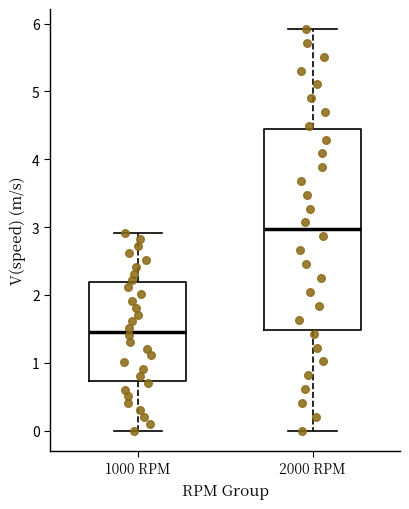

Where does the lower whisker of the box for 2000 RPM end on the y-axis? The values are not printed on the chart, so give them approximately, as read against the axis.

0.0